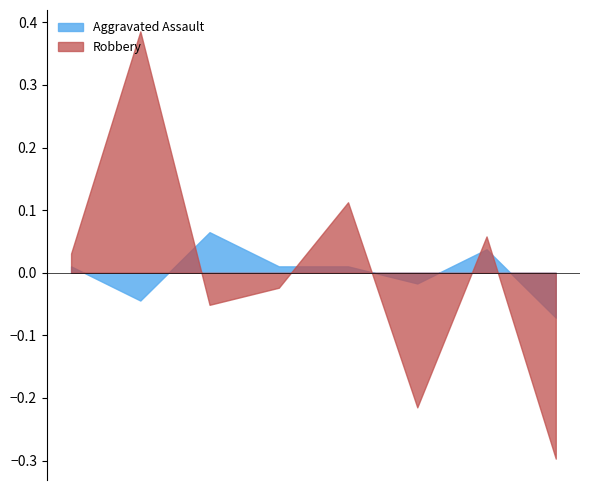

Which series has the largest range (max minus min)?

Robbery